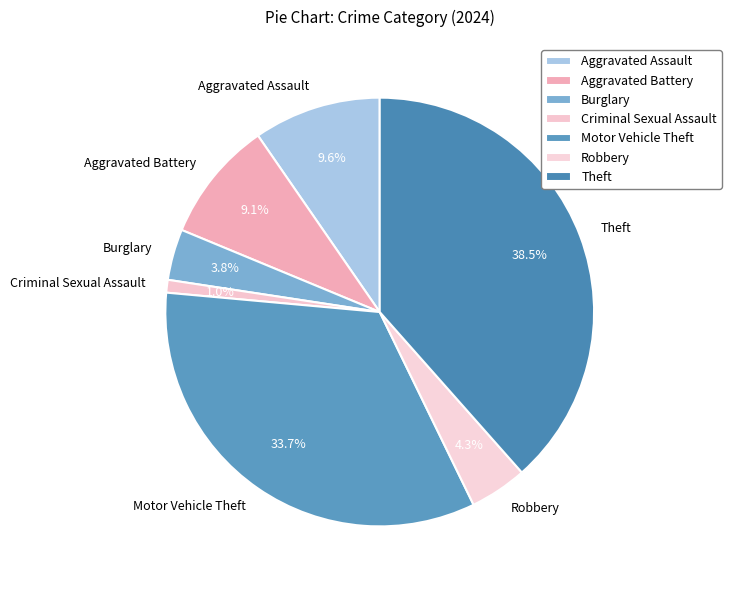

What percentage is NOT represented by Burglary?

96.2%